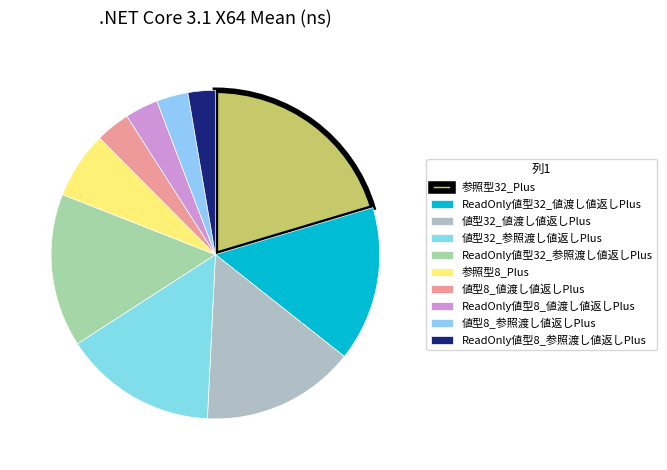

Does any single category account for the majority?

No